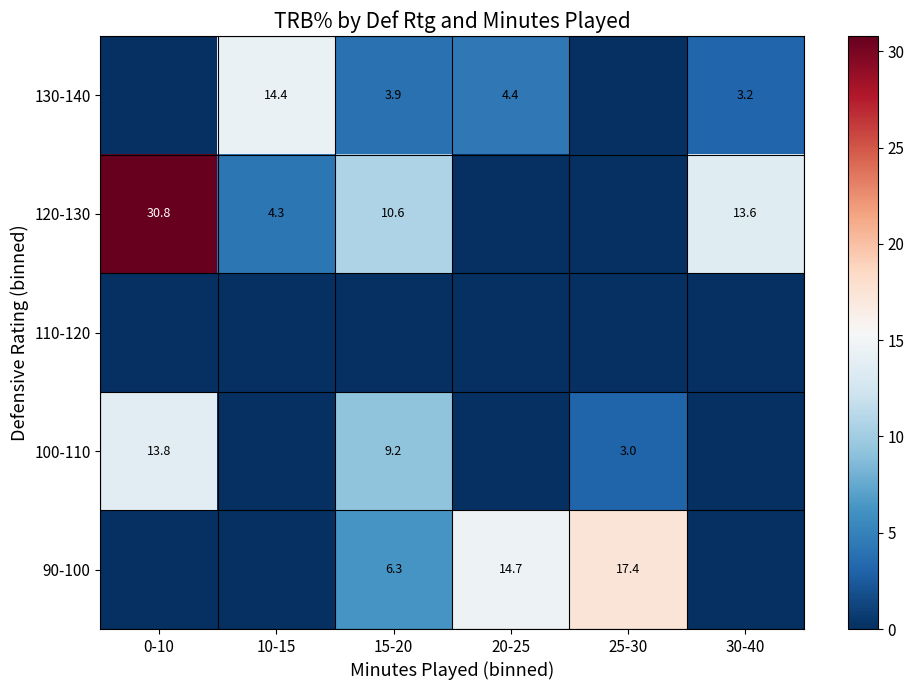

Is the value of 90-100 at 25-30 greater than the value of 130-140 at 10-15?

Yes